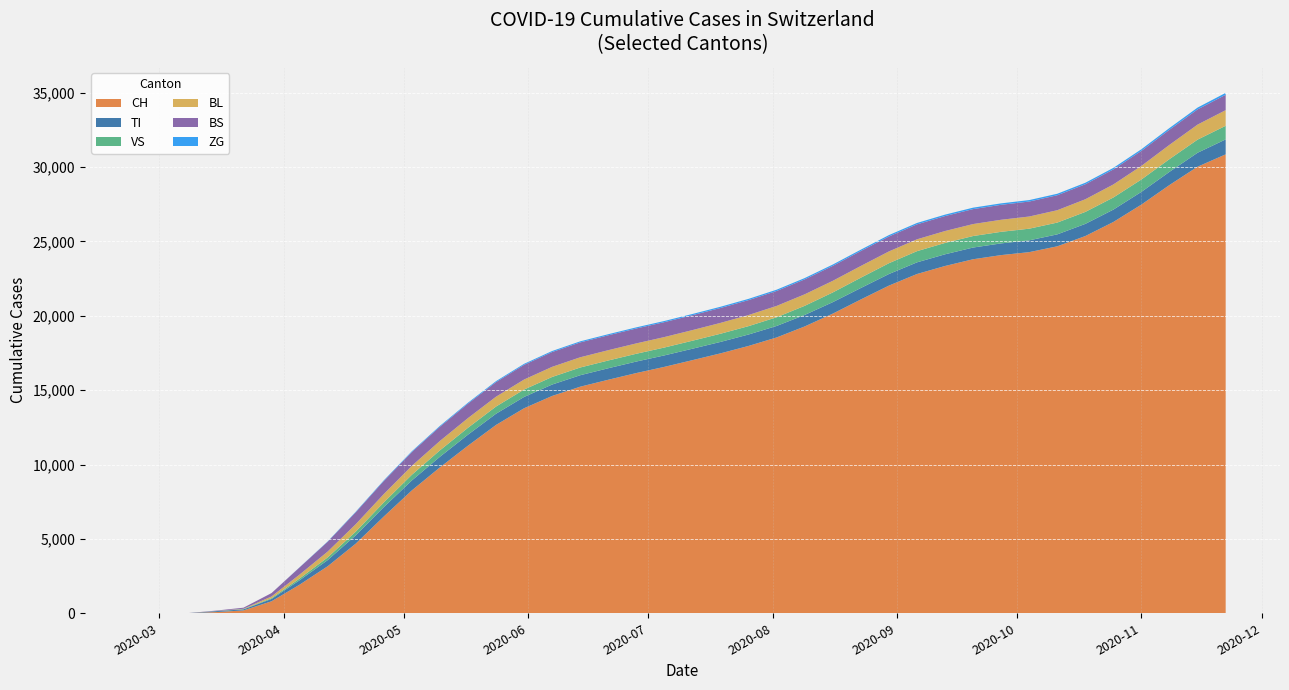

Reading right to left, what are all the values shown in this chart?

CH: 30856	30026	28796	27482	26310	25364	24673	24281	24082	23803	23350	22810	22031	21100	20146	19286	18545	17975	17476	17019	16568	16152	15701	15234	14612	13785	12662	11268	9808	8261	6503	4680	3160	1922	806	192	79	3	0	0
TI: 1005	938	887	855	832	817	803	793	787	787	786	784	778	771	773	773	773	769	769	769	771	773	774	771	767	760	754	740	714	668	633	559	414	299	155	70	61	0	0	0
VS: 914	883	856	832	815	805	793	784	779	774	764	752	727	693	652	613	586	563	550	538	529	524	521	519	510	499	484	463	432	383	318	249	181	117	54	19	6	0	0	0
BL: 1052	1010	960	914	877	851	831	818	810	805	801	797	793	788	782	774	762	746	729	714	704	697	693	688	681	672	662	652	632	601	560	499	393	264	115	21	5	2	1	0
BS: 1034	1023	1016	1011	1009	1008	1007	1007	1006	1006	1006	1006	1006	1005	1004	1004	1004	1003	1003	1003	1003	1003	1001	999	994	988	981	972	957	927	878	803	659	482	228	73	25	4	0	0
ZG: 127	121	115	109	104	101	99	98	97	96	95	93	92	91	90	88	86	84	82	80	77	75	73	72	70	68	65	62	58	52	44	36	22	10	0	0	0	0	0	0